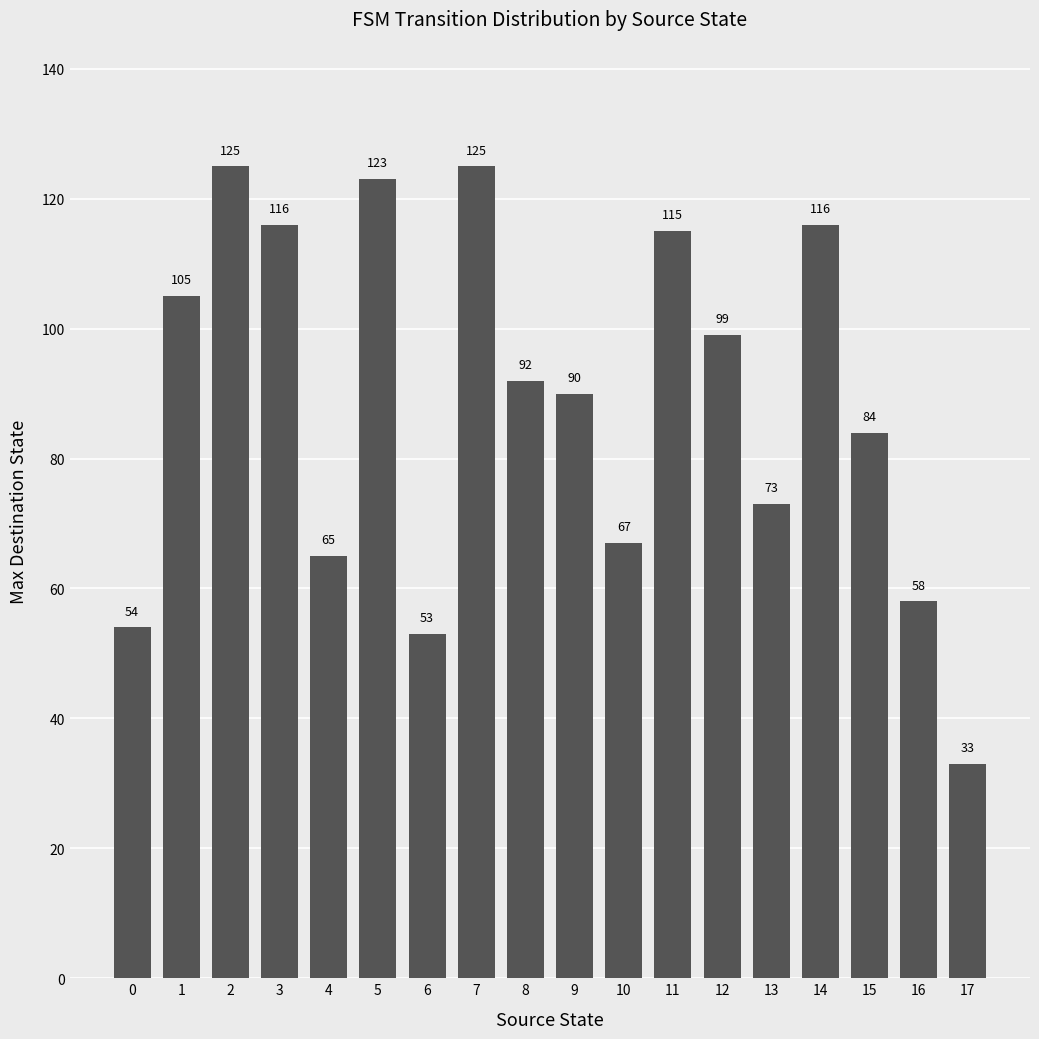

Reading right to left, transcribe all the data shown in this chart.

33	58	84	116	73	99	115	67	90	92	125	53	123	65	116	125	105	54